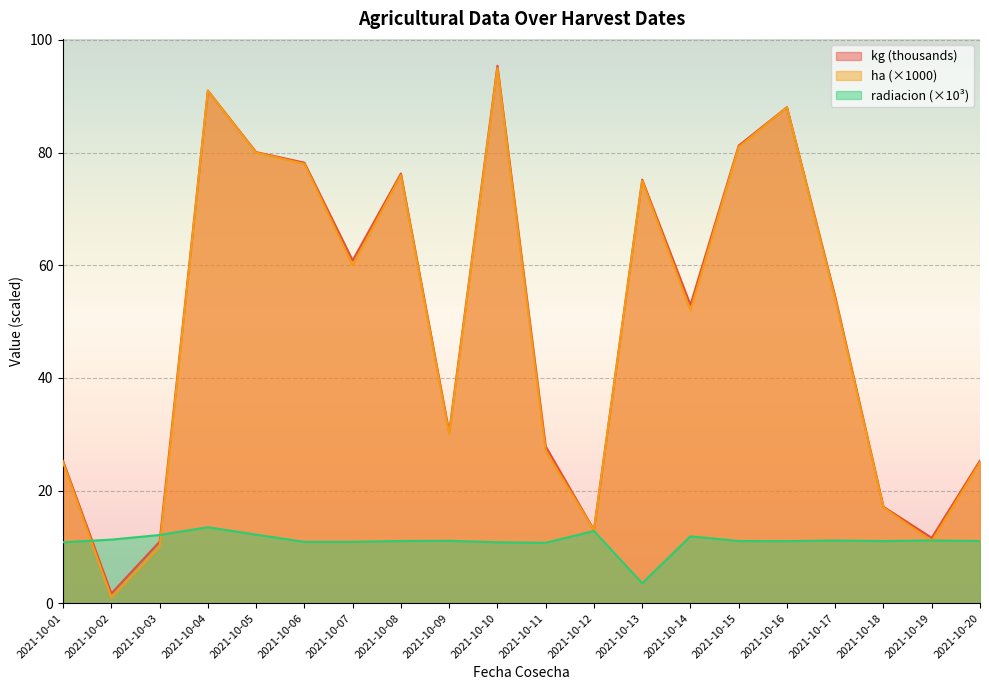

What are all the series names shown in the legend?

kg (thousands), ha (×1000), radiacion (×10³)